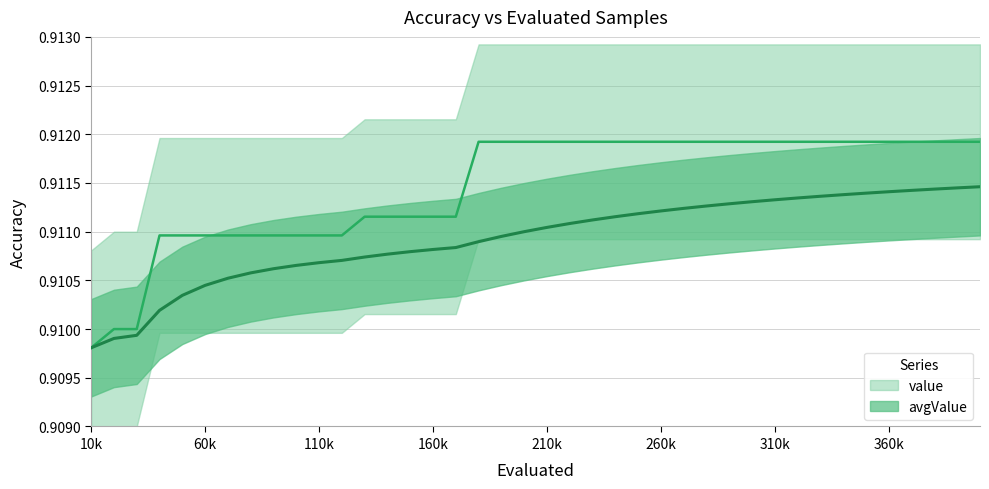

What is the value of the avgValue point at the 4th from the left?

0.9